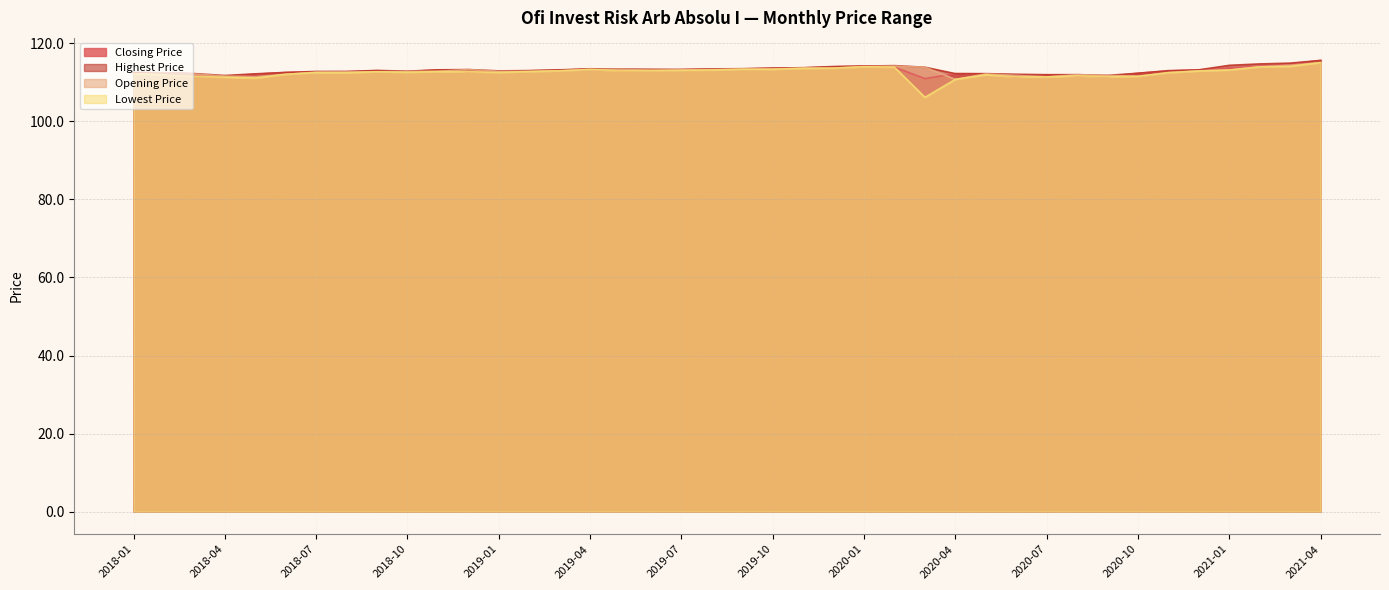

Where is the first local maximum for Highest Price?

2018-07